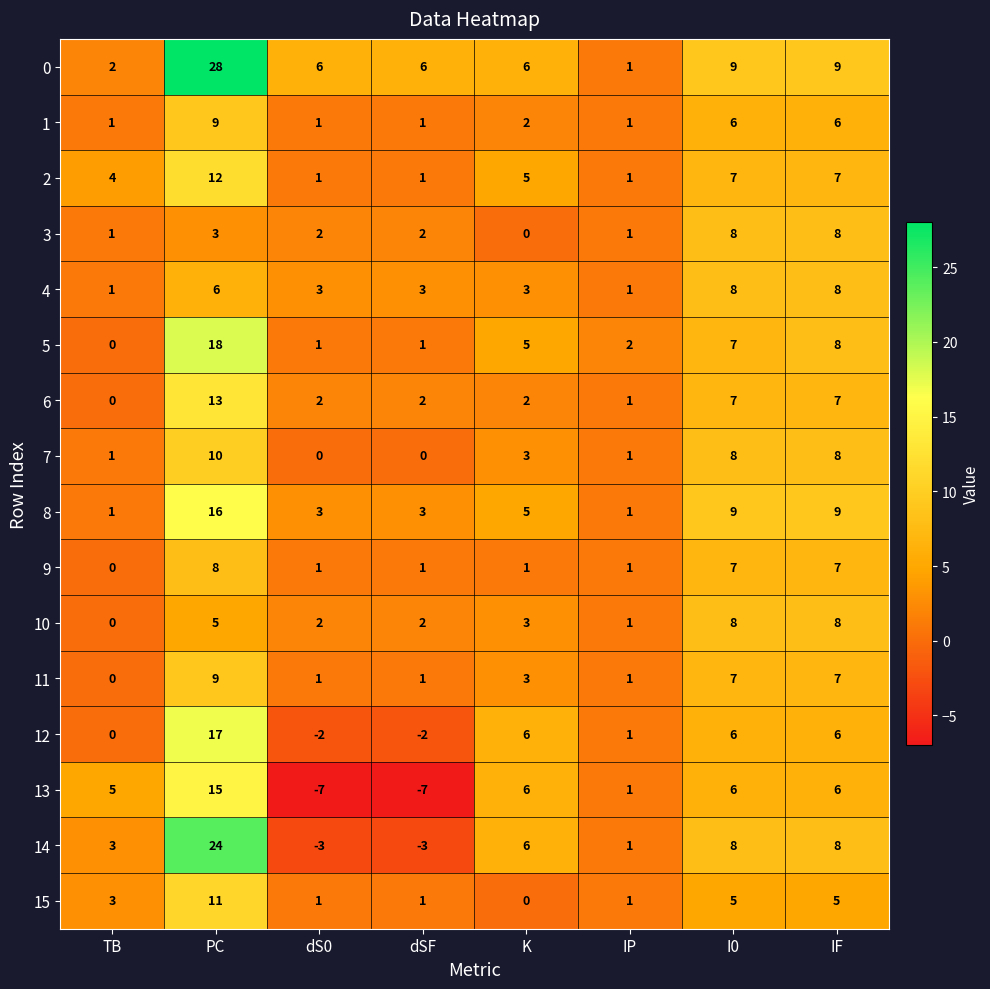

The 8 series shows 9 at IF. True or false?

True